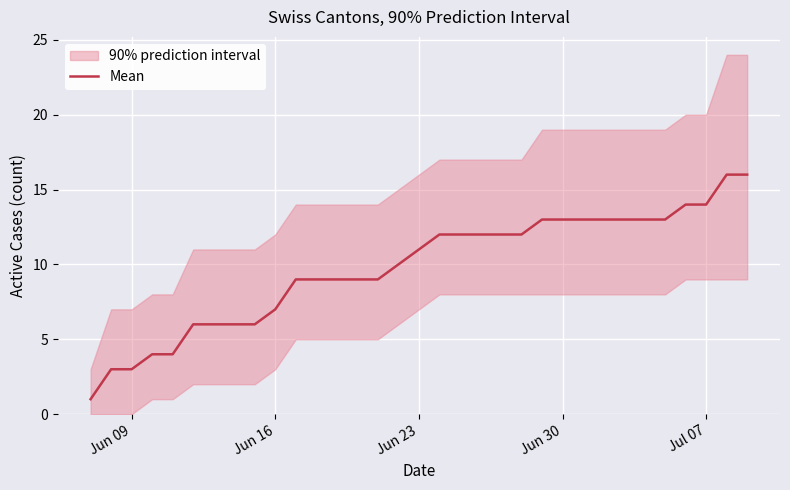

The value at 31 is 25. True or false?

False